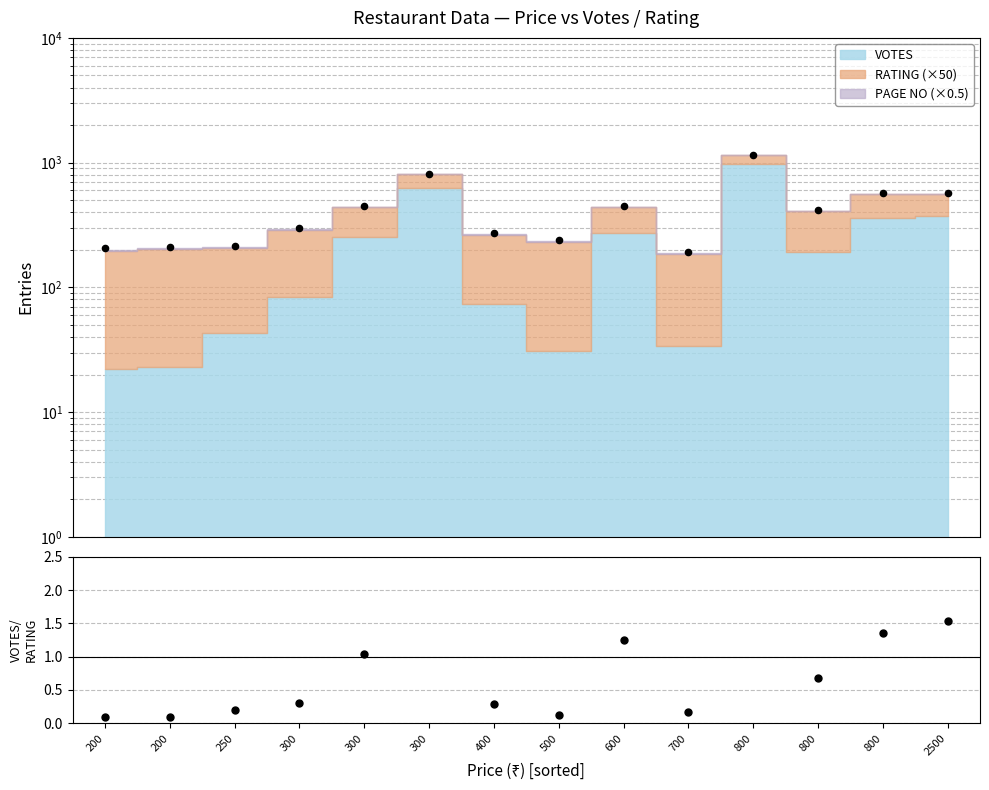

What is the ratio of the value at 300 to the value at 300?

0.4